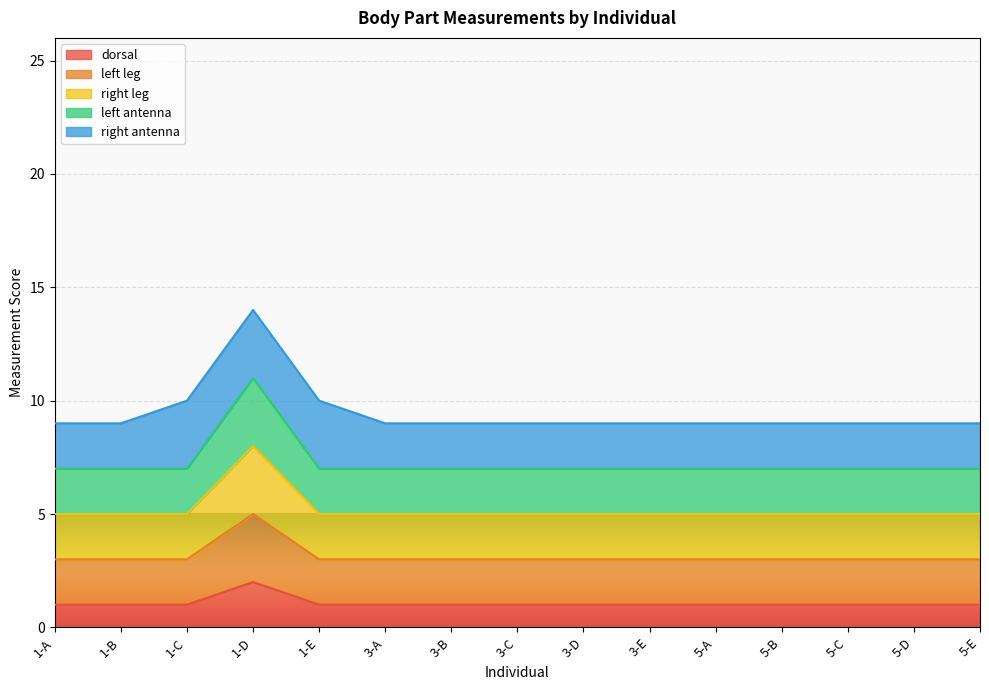

True or false: left antenna and right leg intersect in this chart.

False